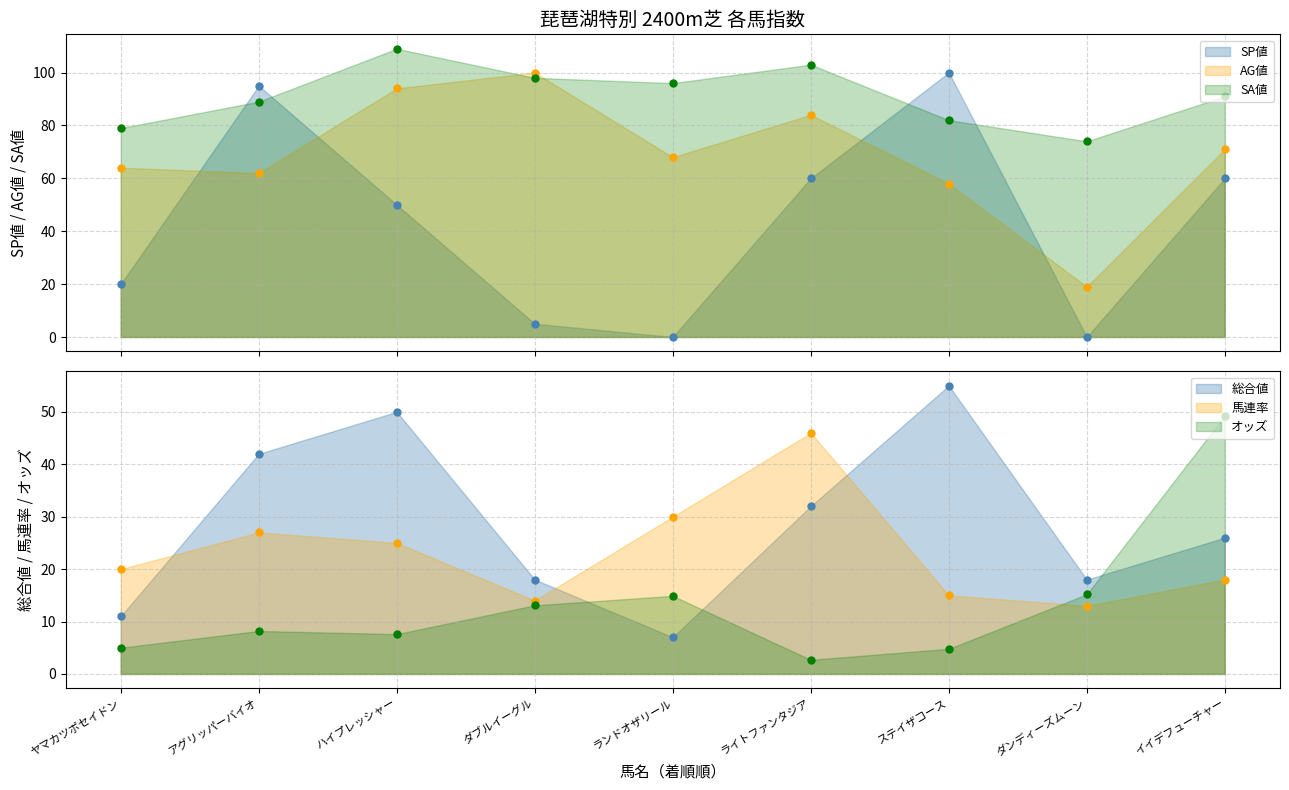

At which category does the chart reach its minimum across all series?

ランドオザリール